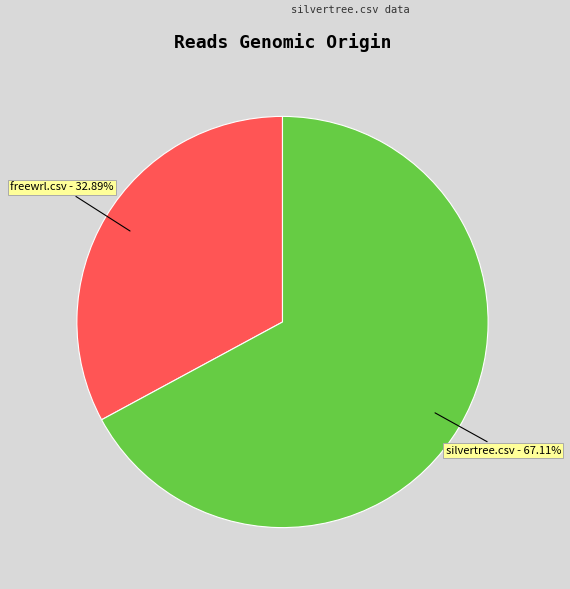

To the nearest percent, what is the difference between the largest and smallest slice percentages?

34%